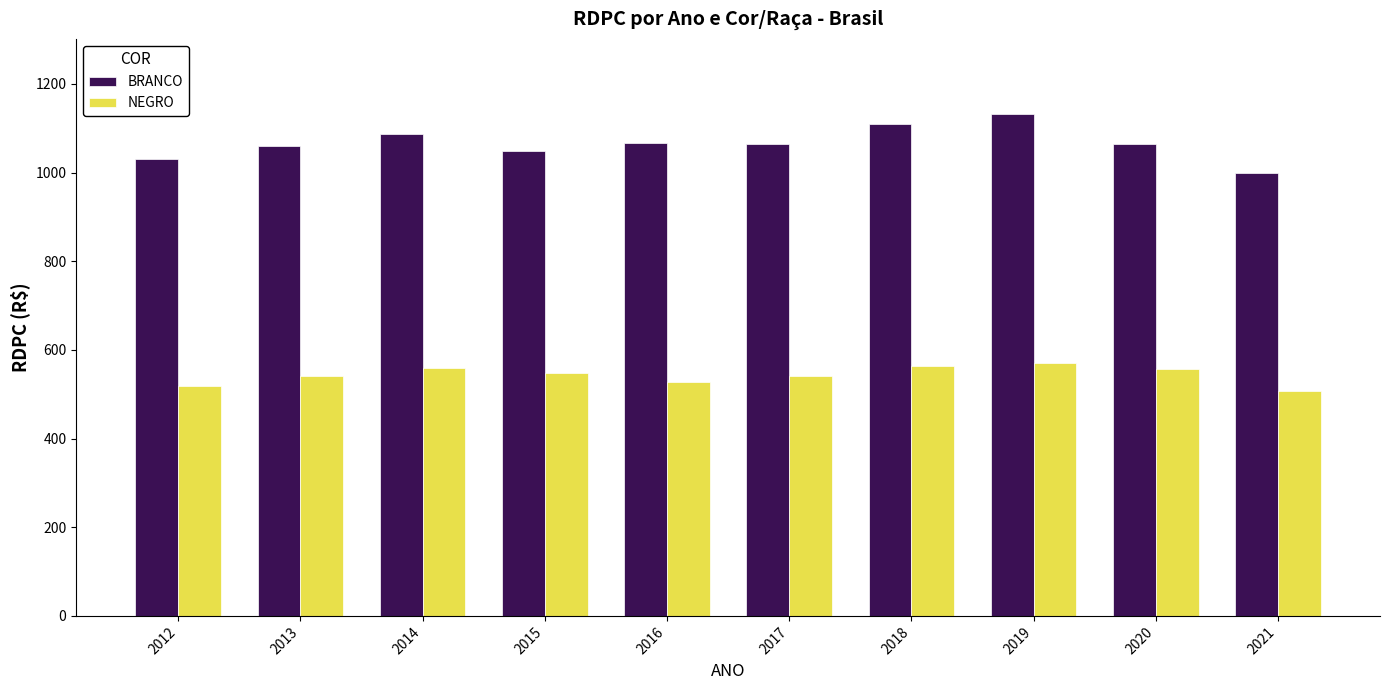

What is the highest value of the BRANCO series?

1131.7